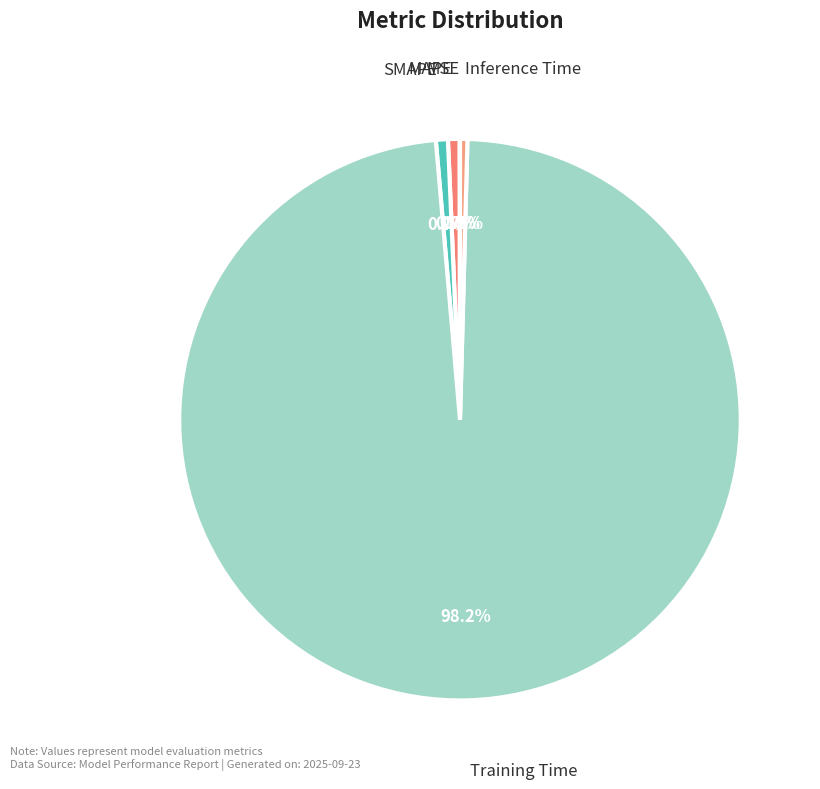

Combined, what portion of the pie is MAPE and Training Time?

98.9%